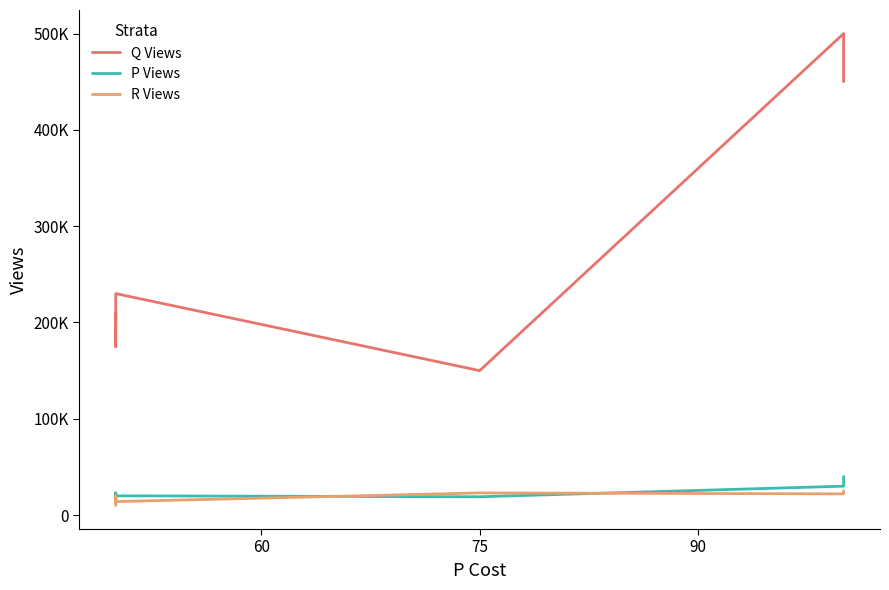

The P Views series shows 21432 at 60. True or false?

False